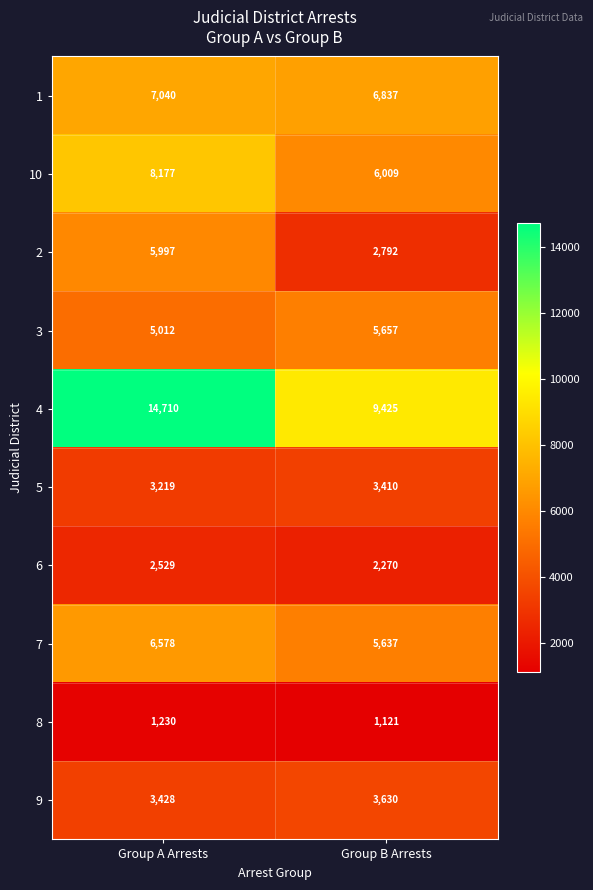

At which category is the sum across all series the highest?

Group A Arrests